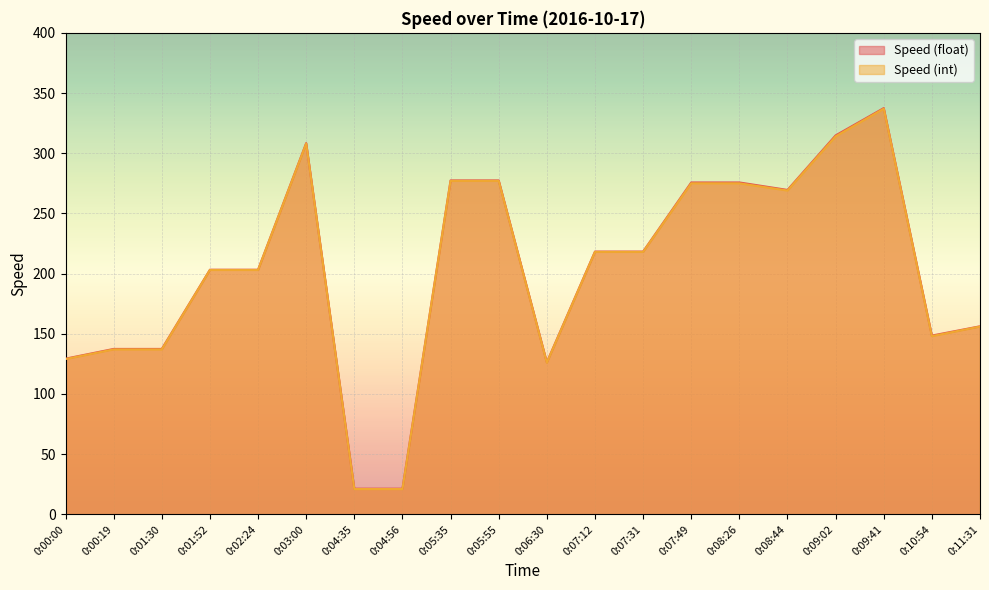

Which has a higher value, 0:01:30 or 0:05:35?

0:05:35